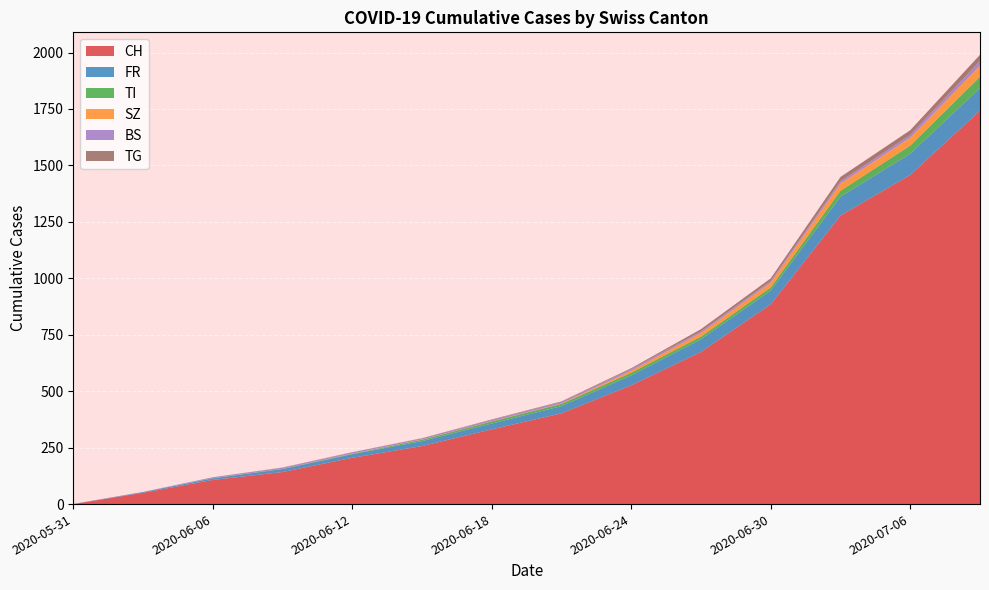

Reading left to right, list all the values displayed in this chart.

CH: 2020-05-31=0	2020-06-03=50	2020-06-06=107	2020-06-09=142	2020-06-12=205	2020-06-15=257	2020-06-18=331	2020-06-21=402	2020-06-24=526	2020-06-27=674	2020-06-30=885	2020-07-03=1278	2020-07-06=1458	2020-07-09=1743
FR: 2020-05-31=0	2020-06-03=3	2020-06-06=7	2020-06-09=13	2020-06-12=16	2020-06-15=22	2020-06-18=26	2020-06-21=32	2020-06-24=44	2020-06-27=56	2020-06-30=61	2020-07-03=84	2020-07-06=94	2020-07-09=100
TI: 2020-05-31=0	2020-06-03=0	2020-06-06=1	2020-06-09=1	2020-06-12=2	2020-06-15=6	2020-06-18=9	2020-06-21=10	2020-06-24=12	2020-06-27=12	2020-06-30=14	2020-07-03=26	2020-07-06=36	2020-07-09=50
SZ: 2020-05-31=0	2020-06-03=0	2020-06-06=0	2020-06-09=0	2020-06-12=1	2020-06-15=1	2020-06-18=1	2020-06-21=2	2020-06-24=9	2020-06-27=16	2020-06-30=21	2020-07-03=32	2020-07-06=35	2020-07-09=49
BS: 2020-05-31=1	2020-06-03=1	2020-06-06=4	2020-06-09=5	2020-06-12=5	2020-06-15=5	2020-06-18=6	2020-06-21=7	2020-06-24=7	2020-06-27=7	2020-06-30=7	2020-07-03=10	2020-07-06=12	2020-07-09=21
TG: 2020-05-31=0	2020-06-03=0	2020-06-06=0	2020-06-09=1	2020-06-12=1	2020-06-15=1	2020-06-18=2	2020-06-21=2	2020-06-24=4	2020-06-27=10	2020-06-30=12	2020-07-03=19	2020-07-06=21	2020-07-09=27